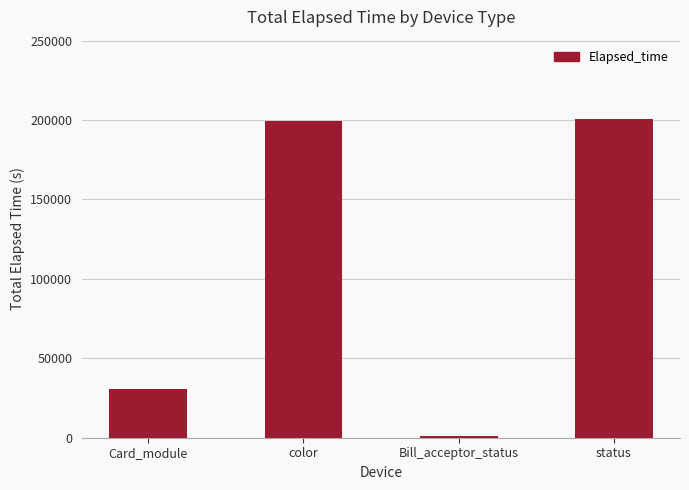

Reading left to right, extract all data points from this chart.

30370	199343	1169	200512